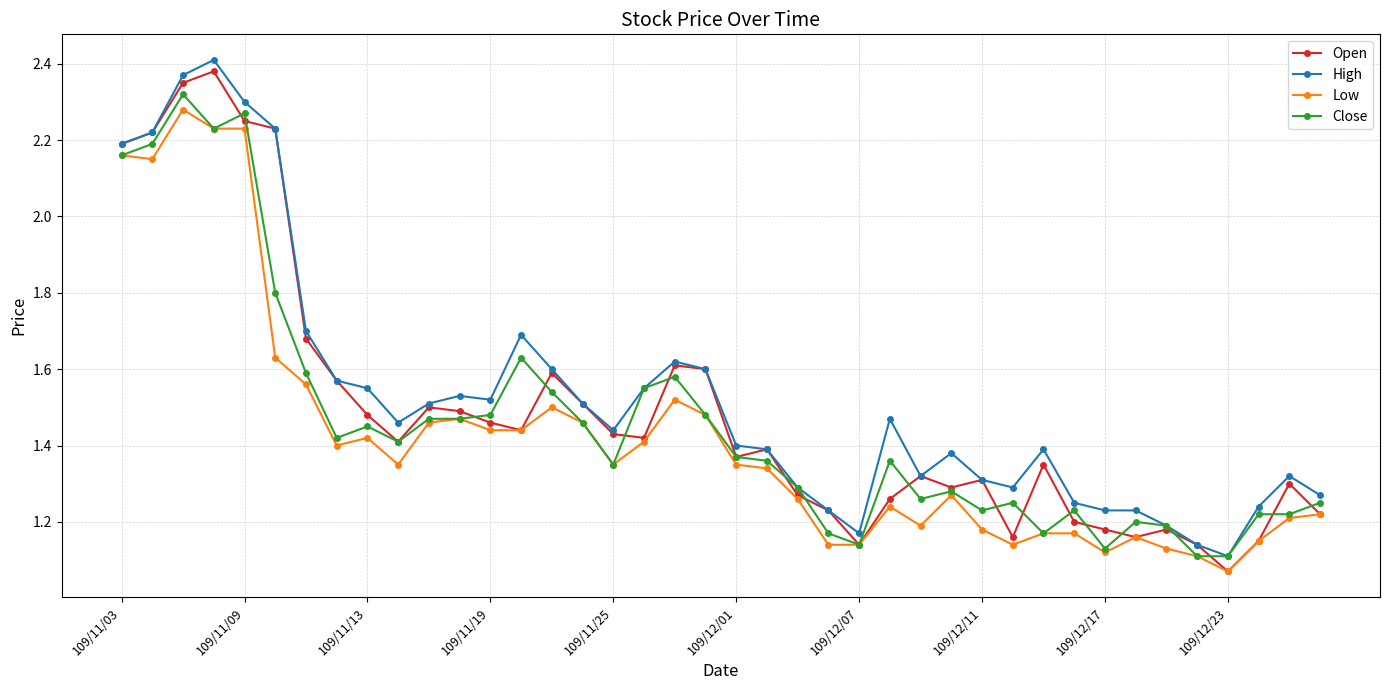

True or false: High has more than 0 interior local peaks.

True